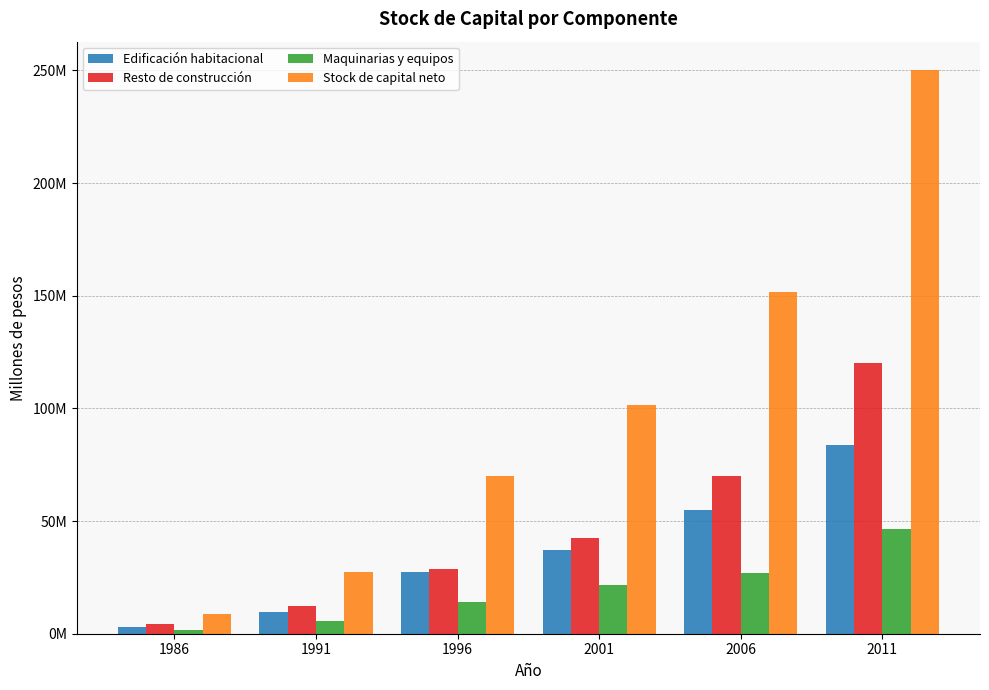

What is the spread (max minus min) of values at 2001?

79800668